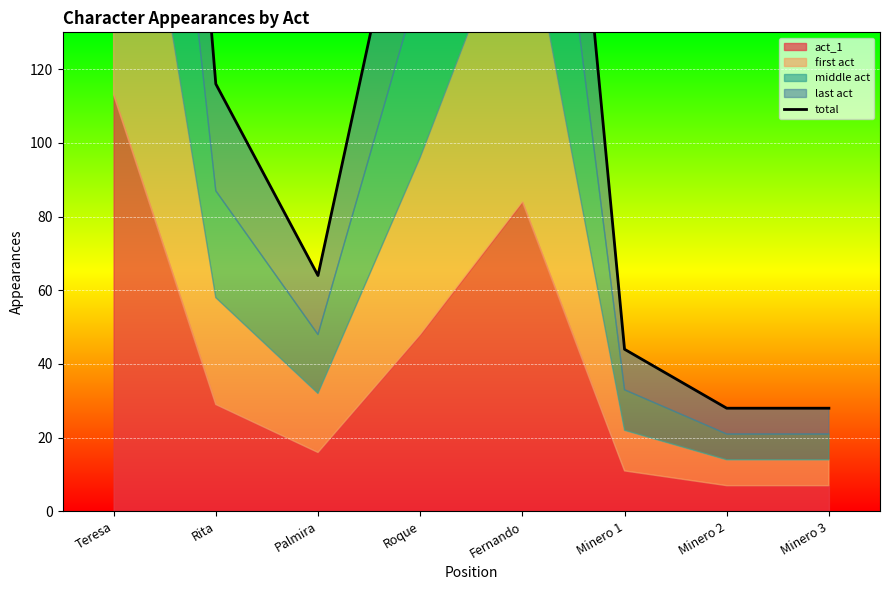

What is the change in value from Teresa to Rita?

-336